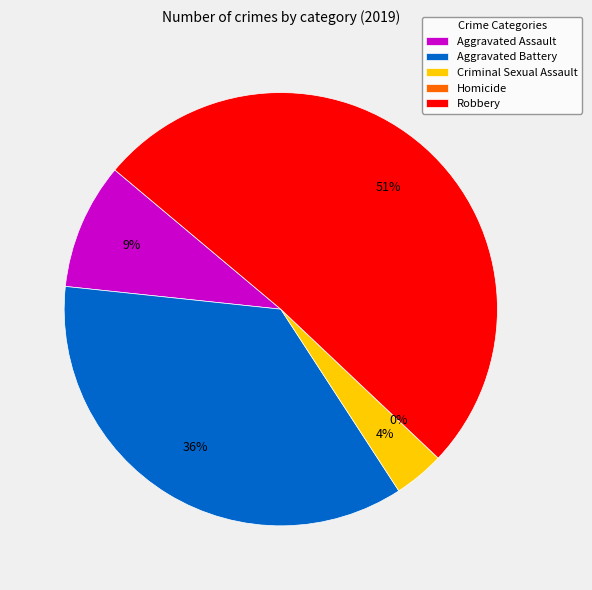

Is it true that Robbery is 51% of the pie?

True